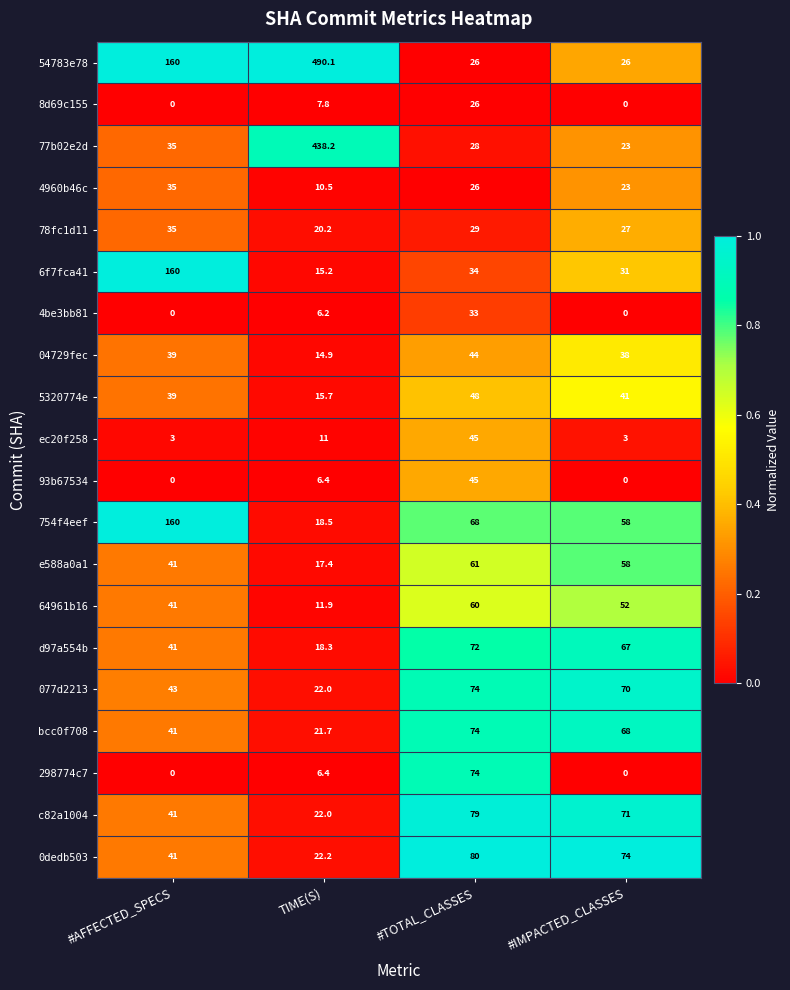

What is the sum of all e588a0a1 values?

177.4